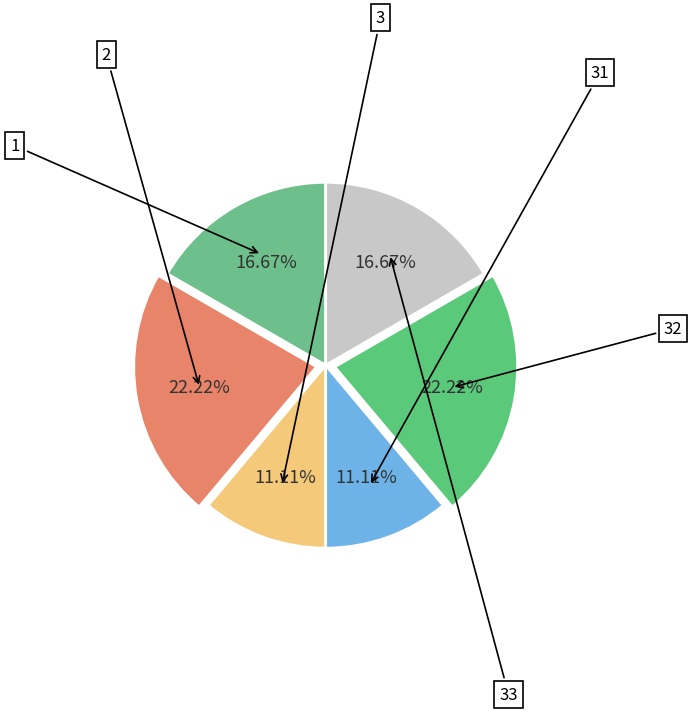

To the nearest percent, what is the difference between the largest and smallest slice percentages?

11%